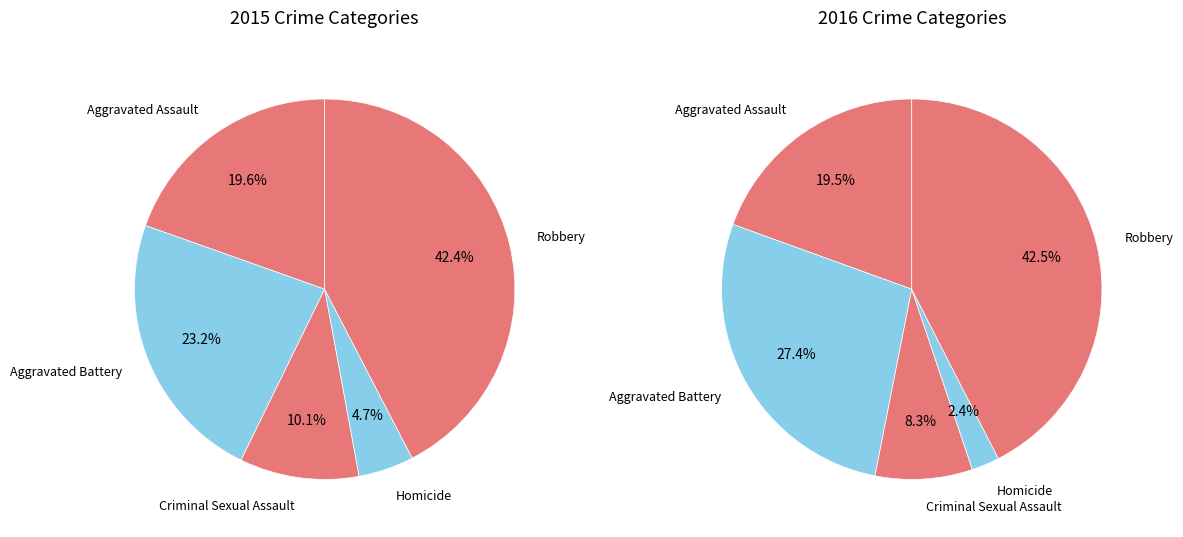

To the nearest percent, what is the difference between the largest and smallest slice percentages?

38%